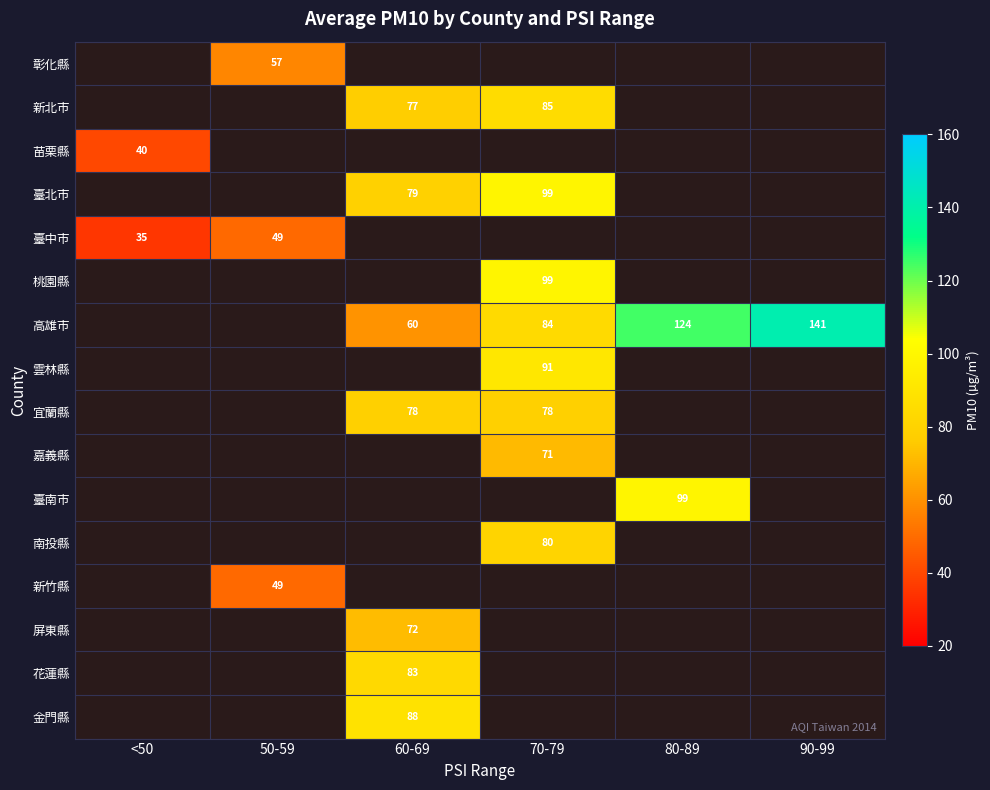

What is the sum of the 高雄市 values at 90-99 and 70-79?

225